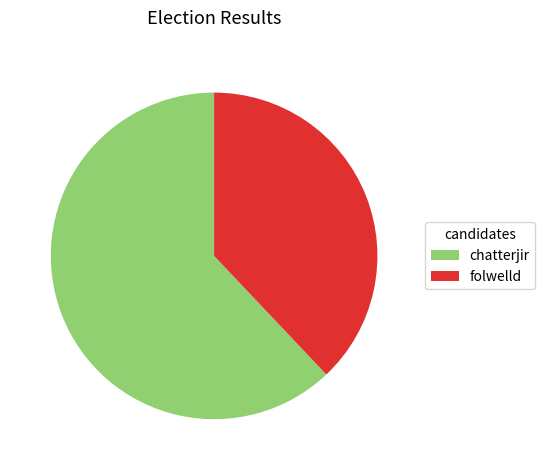

Rank the categories by value from lowest to highest.

folwelld, chatterjir